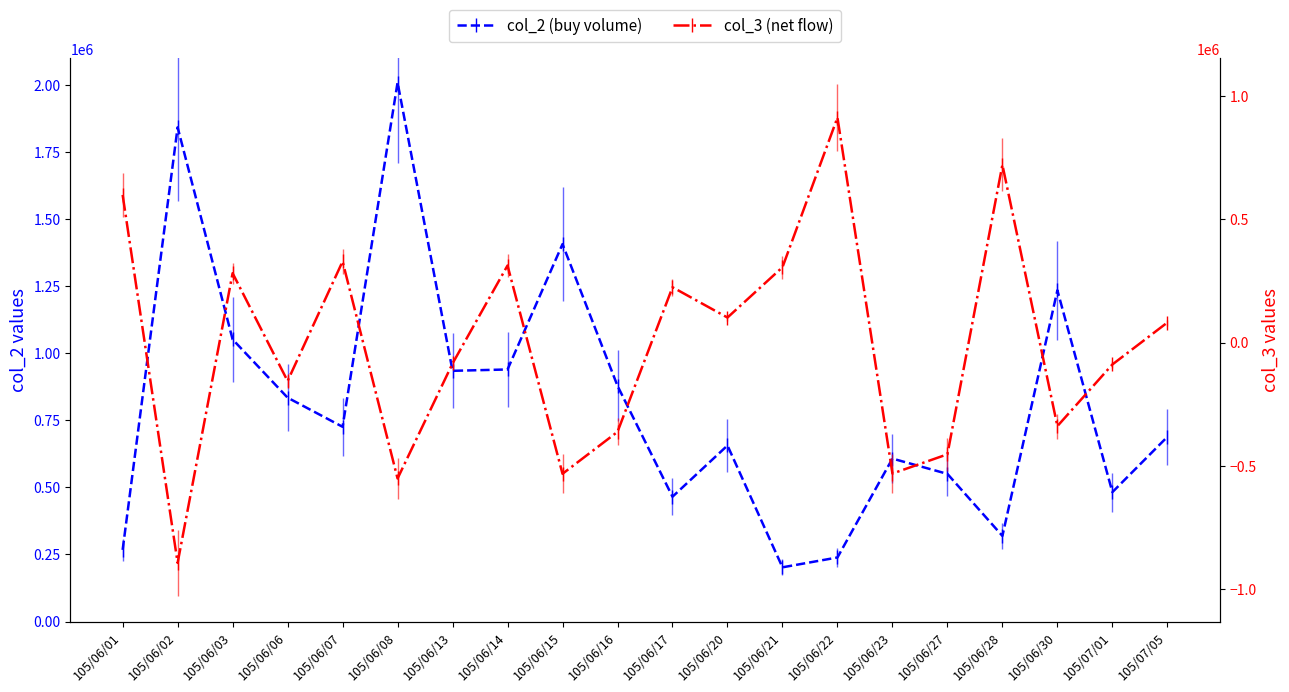

Does the chart display data point markers on the line(s)?

Yes